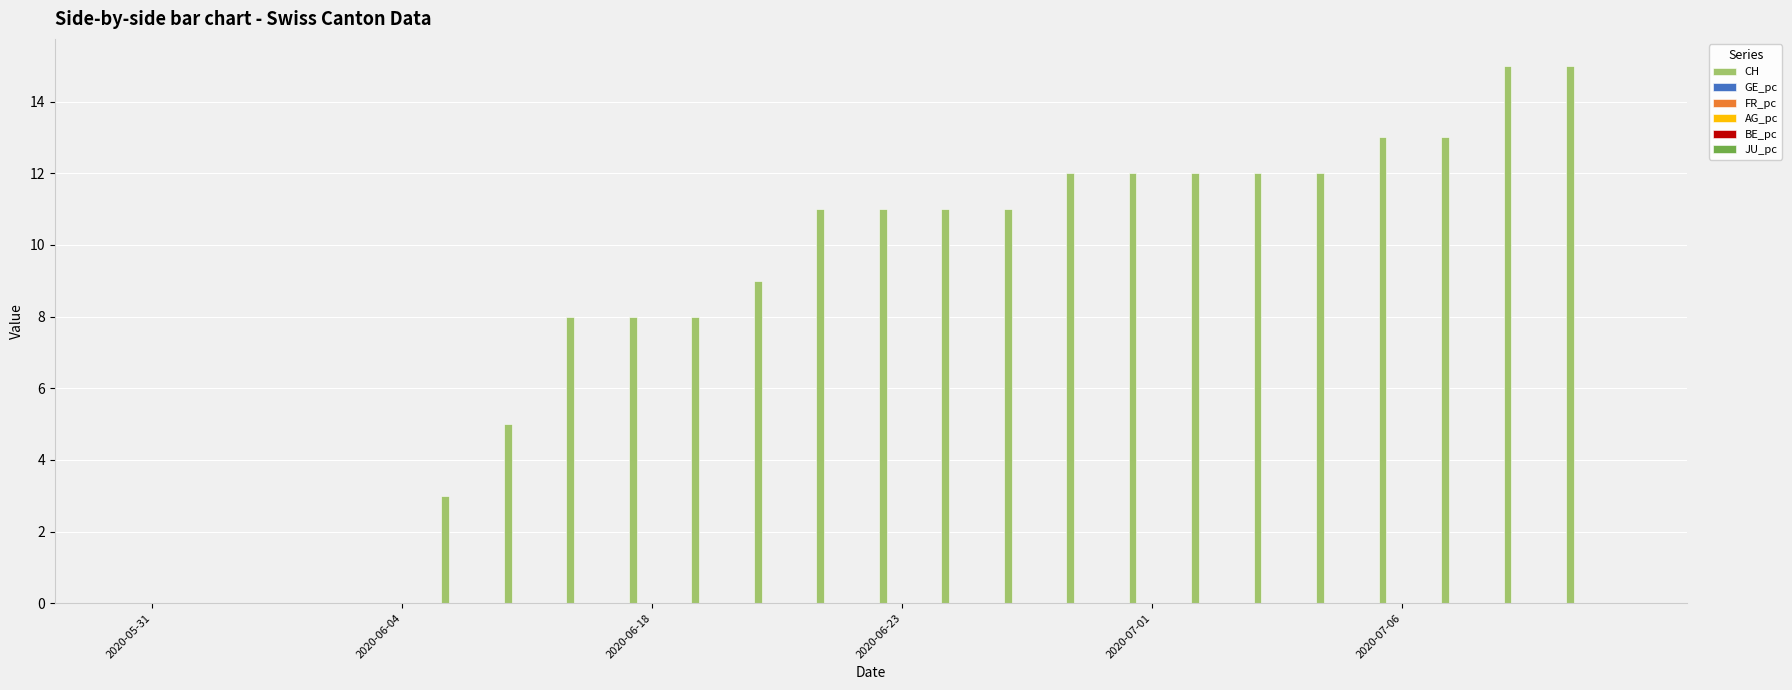

Are the bars horizontal?

No